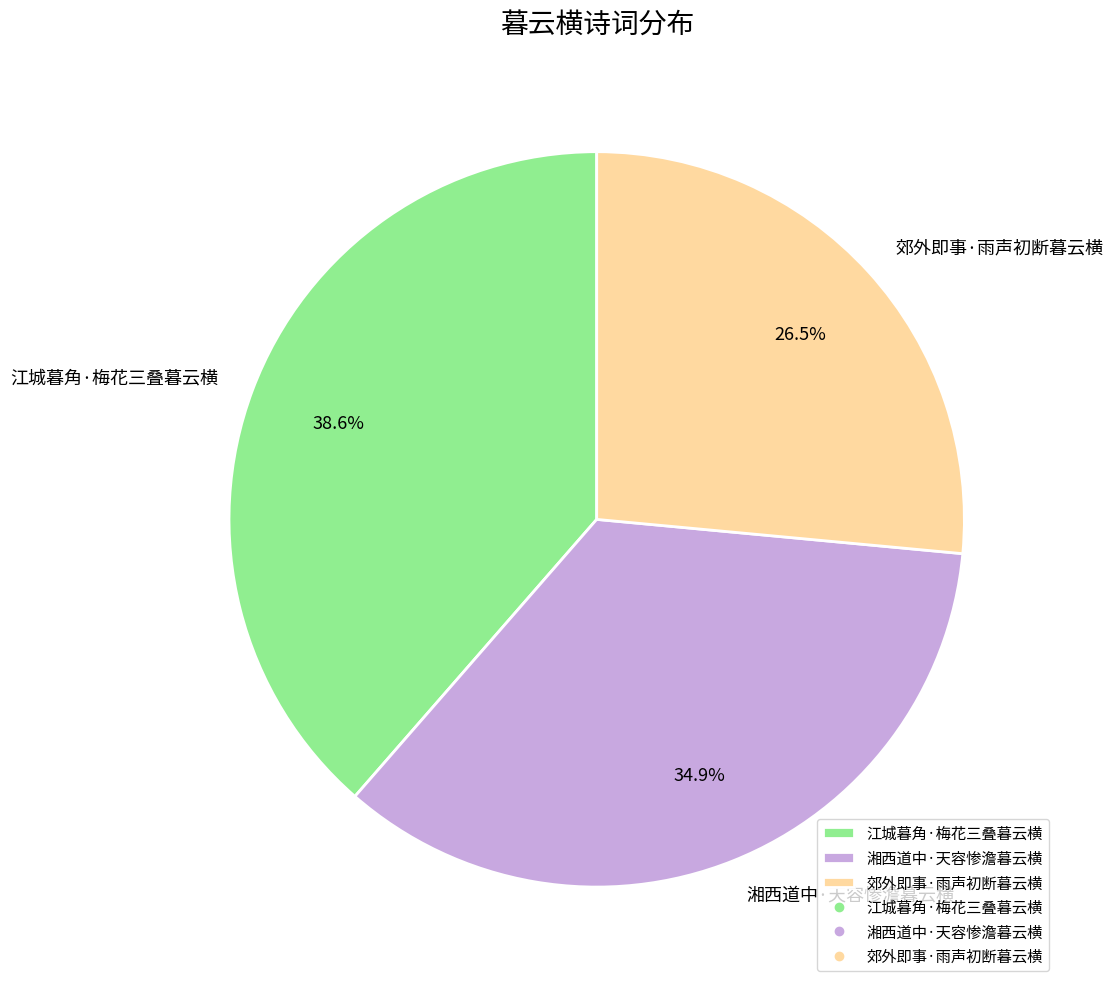

Is it true that 郊外即事·雨声初断暮云横 is 14% of the pie?

False